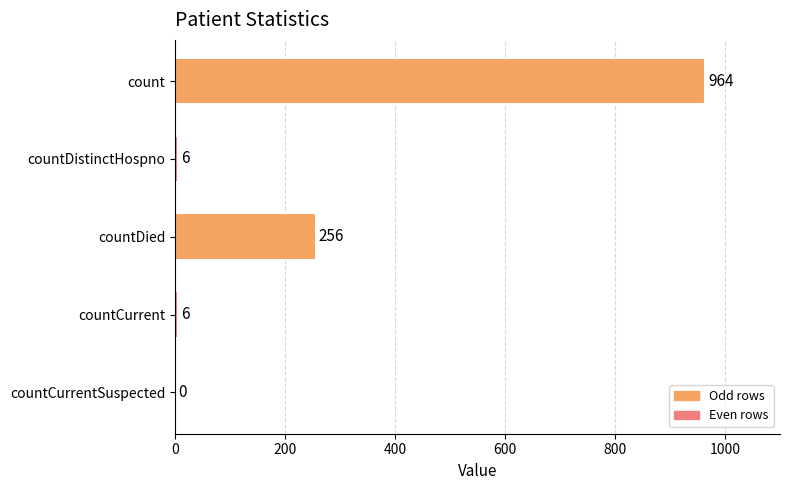

What is the maximum value shown in the chart?

964